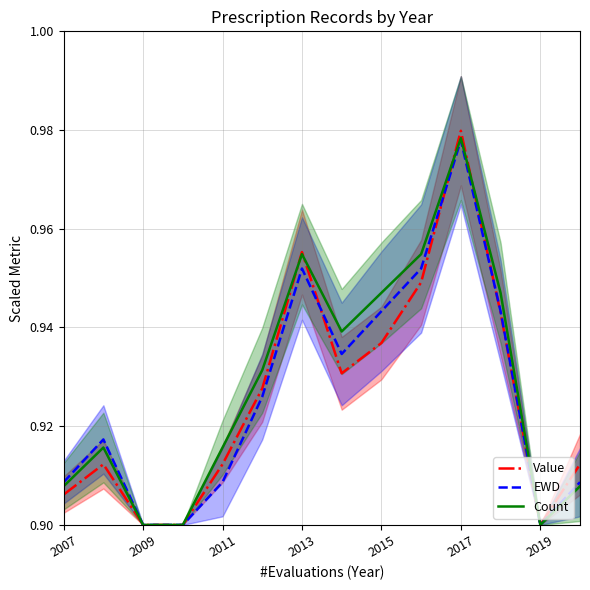

How many interior local peaks does the Value series have?

3